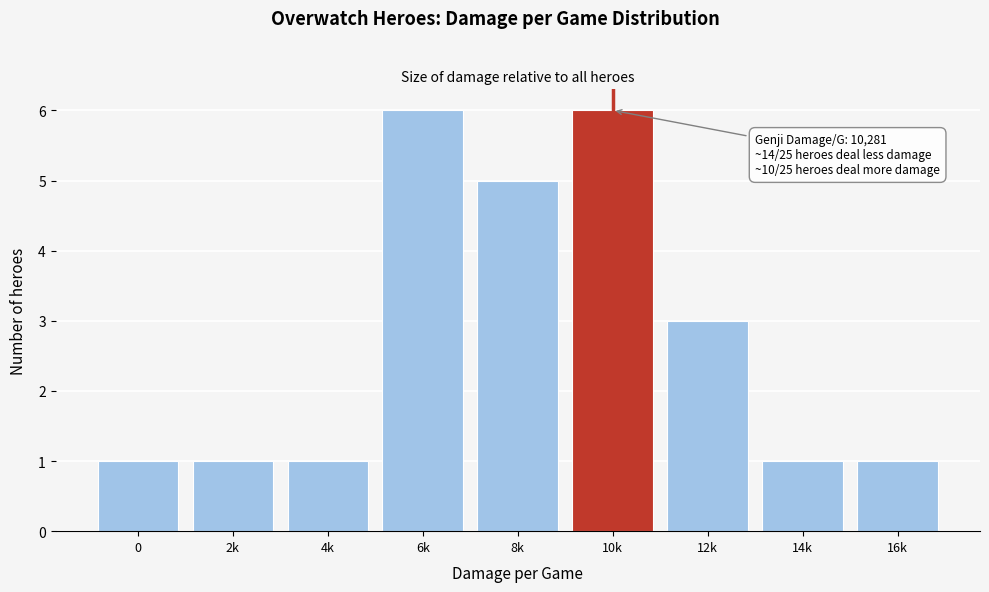

Reading right to left, transcribe all the data shown in this chart.

1	1	3	6	5	6	1	1	1